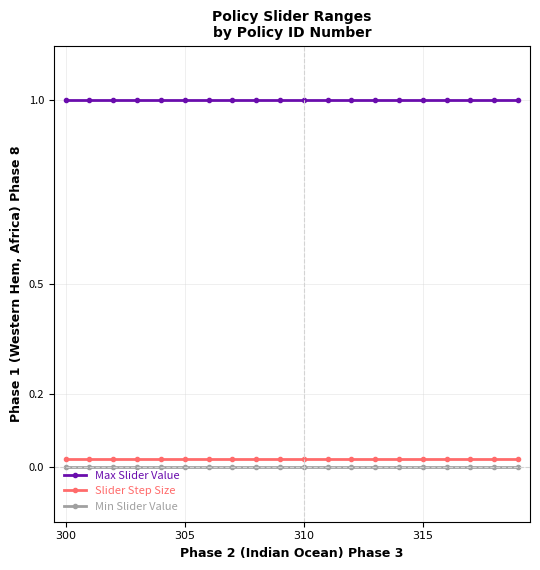

What is the sum of all Max Slider Value values?

20.0